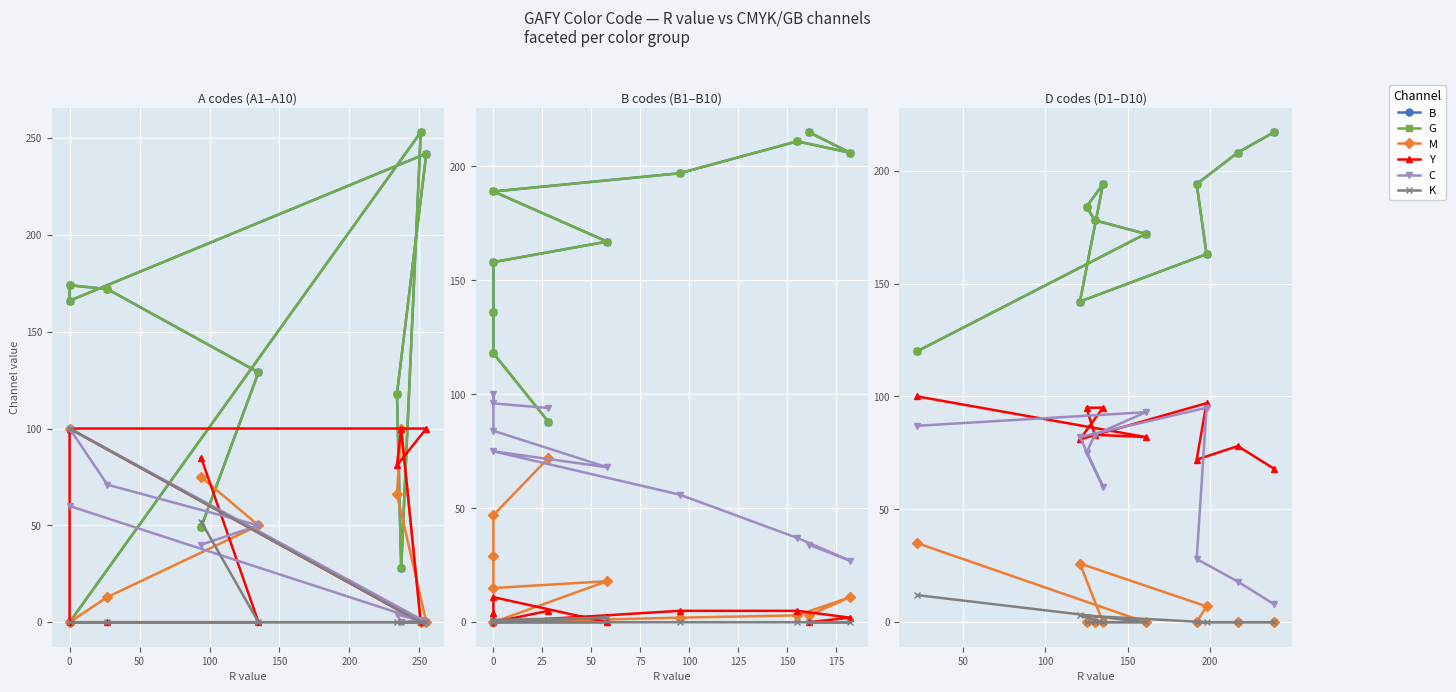

What is the sum of the Y values at 150 and 50?

153